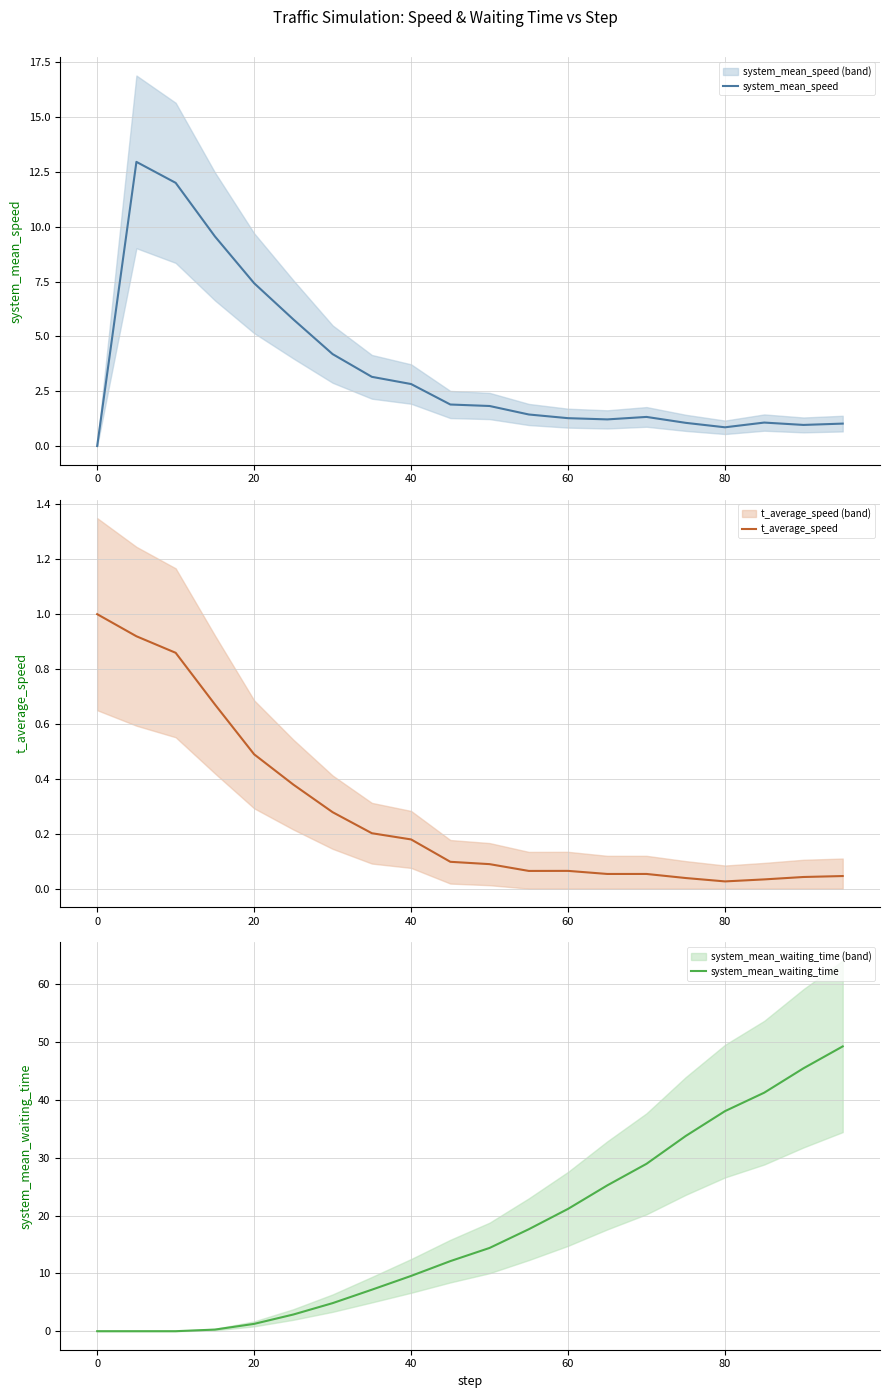

In t_average_speed, how many points are lower than both neighbors (excluding endpoints)?

3